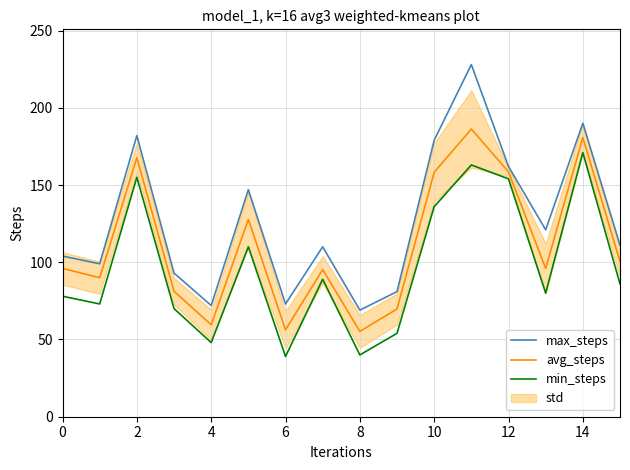

Which series has the largest total across all categories?

max_steps